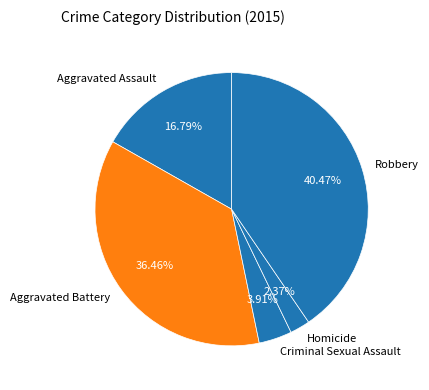

To the nearest percent, what portion does Criminal Sexual Assault represent?

4%